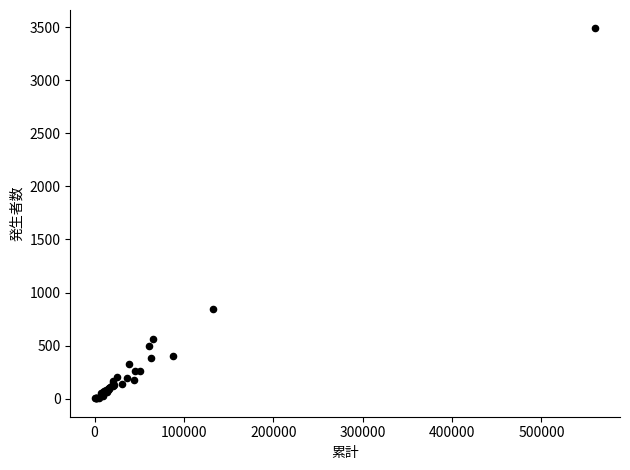

What Y value in the scatter plot is closest to 1745?

841